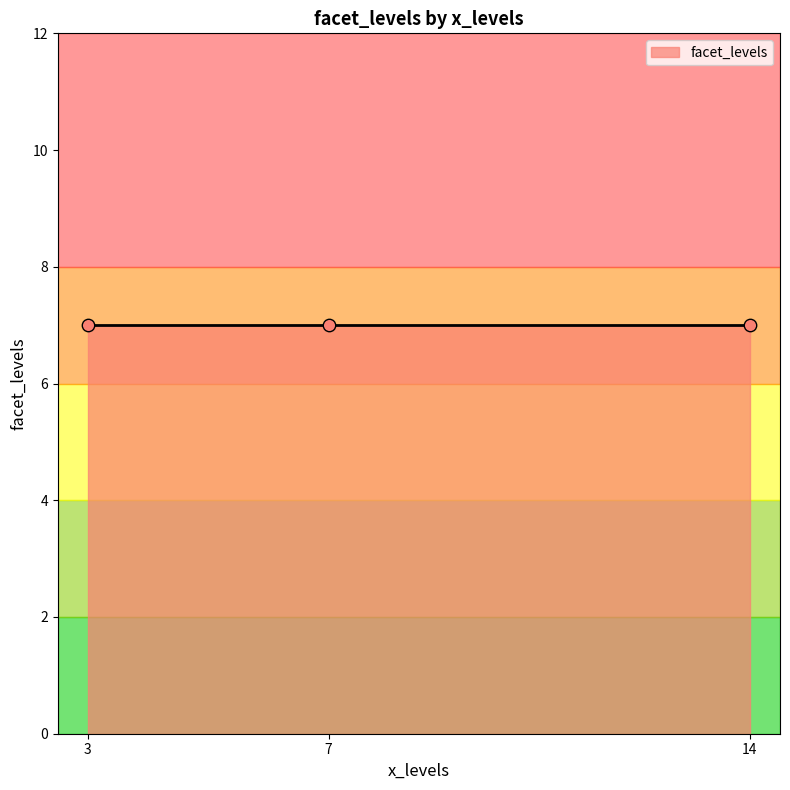

Between 14 and 3, which is larger?

14